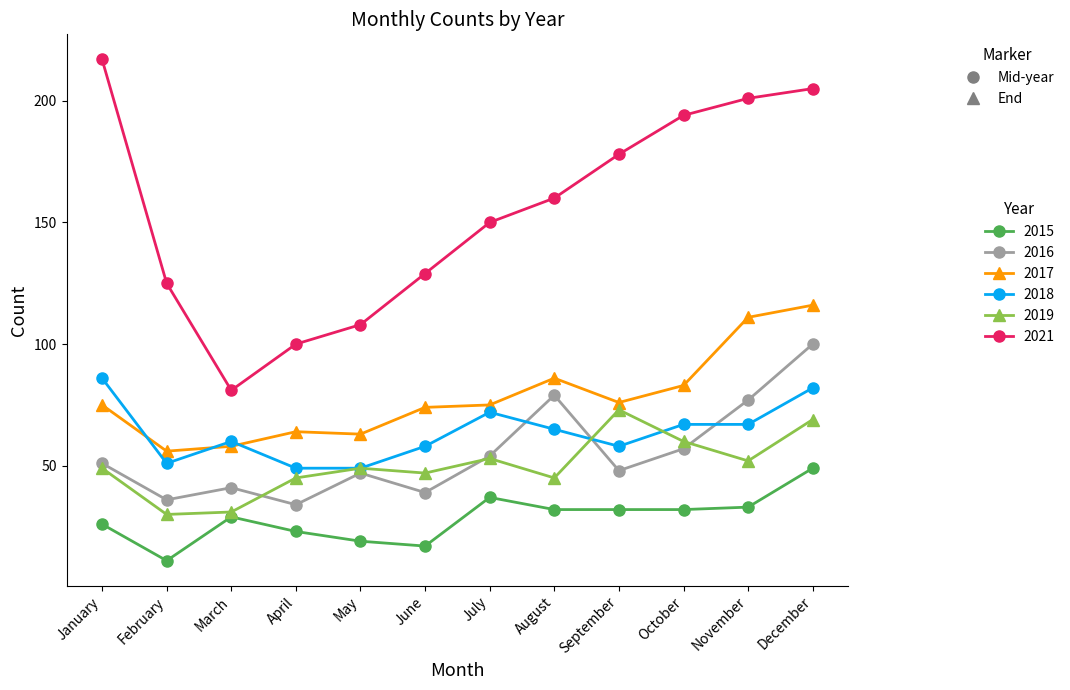

What is the sum of the 2019 values at September and October?

133